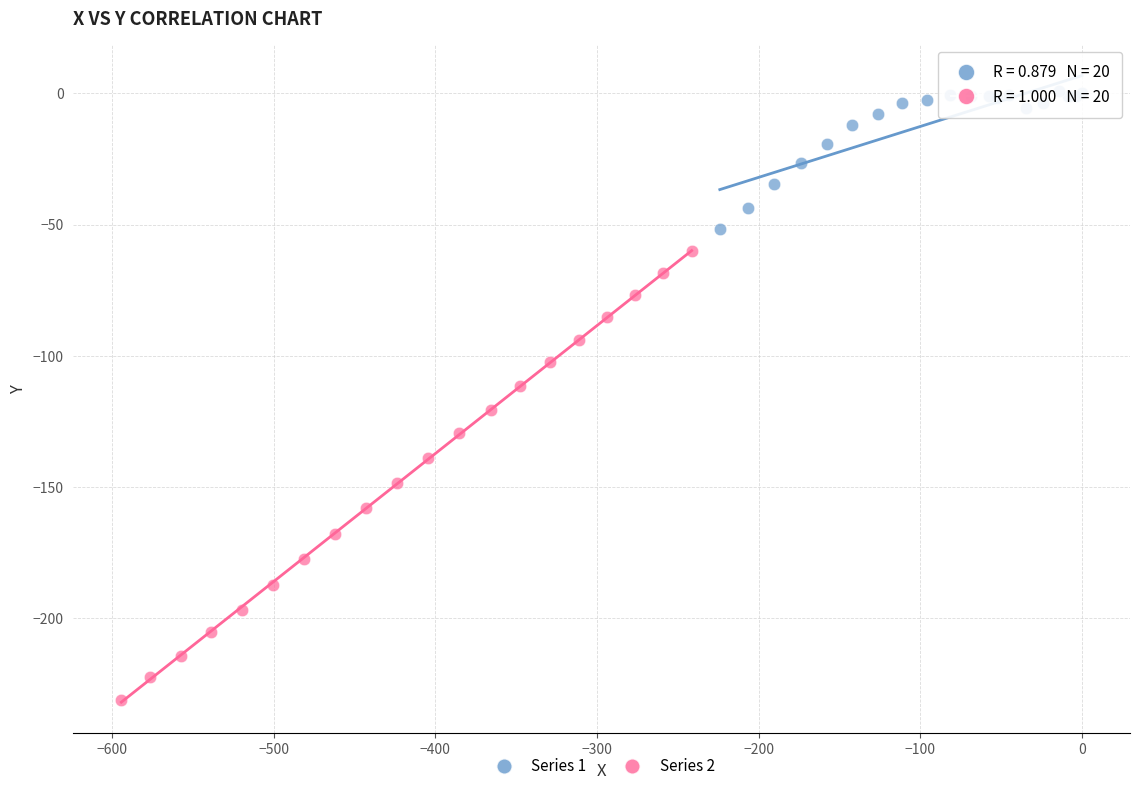

Which series has the largest Y range (max minus min)?

Series 2